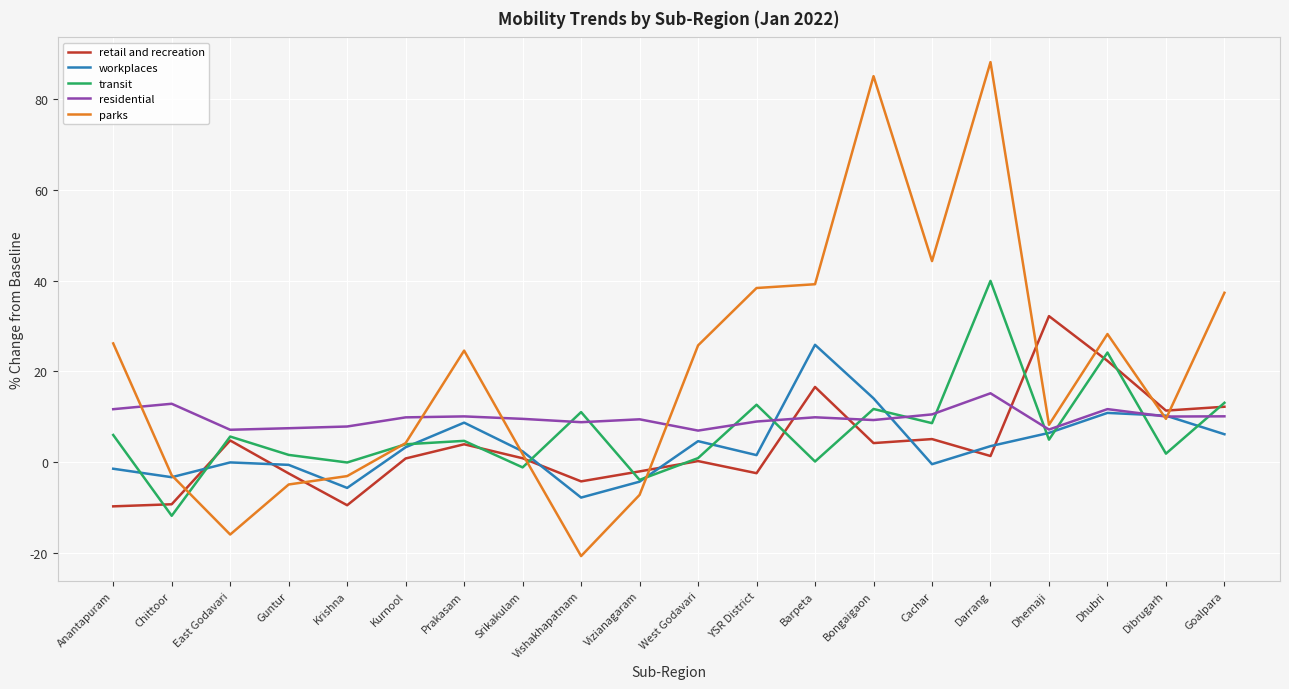

After their last crossing, which series has the higher values: transit or residential?

transit